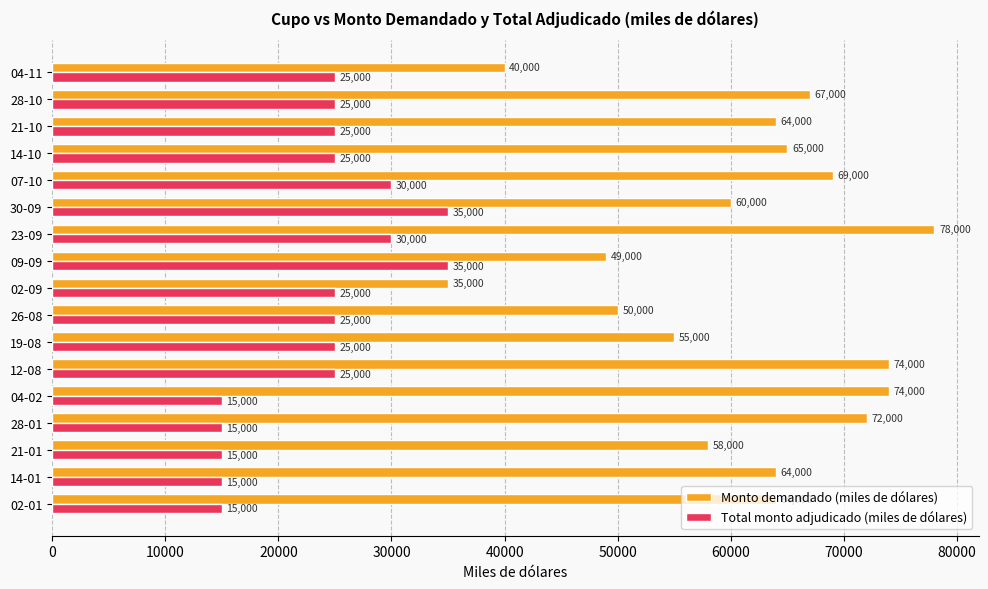

At which category is the sum across all series the highest?

23-09